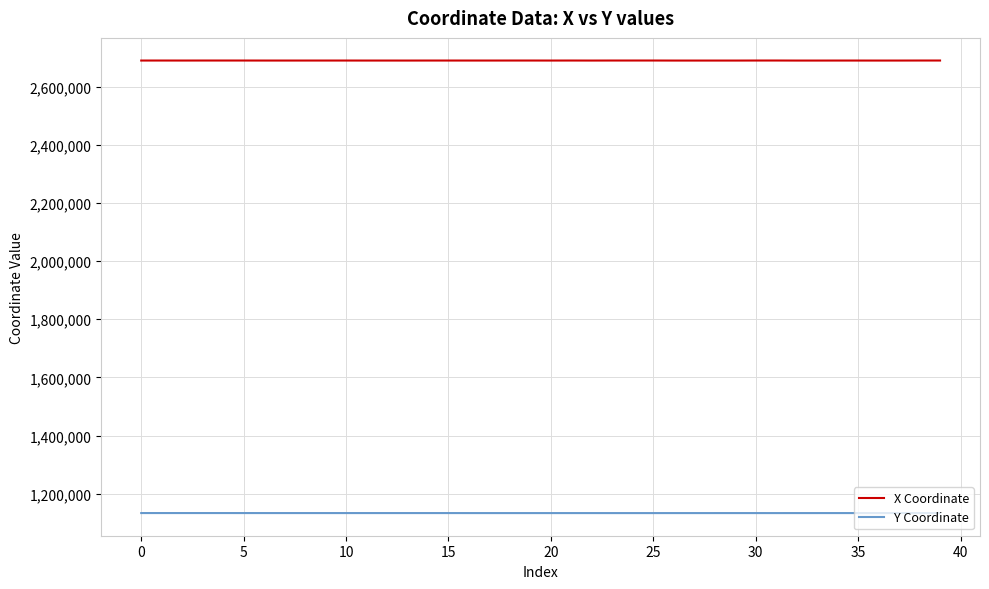

Which series has the widest spread of values?

X Coordinate